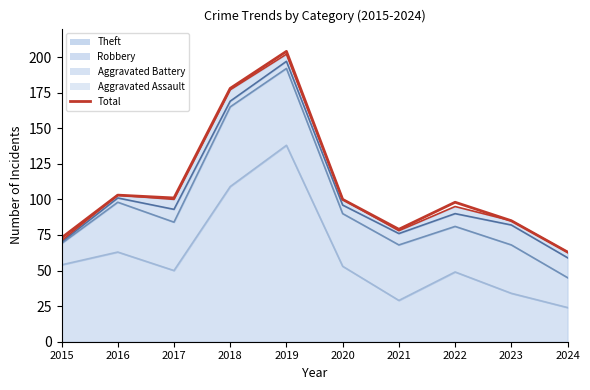

How many interior local valleys (lower than both neighbors) does the data have?

2